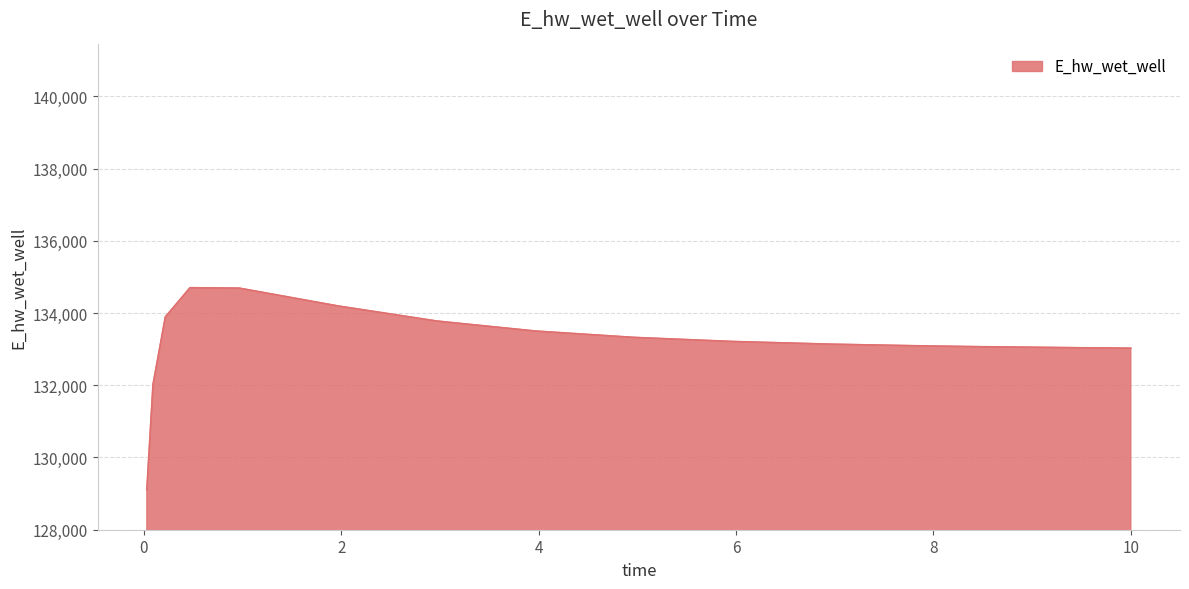

What is the difference between the maximum and minimum values?

5603.3